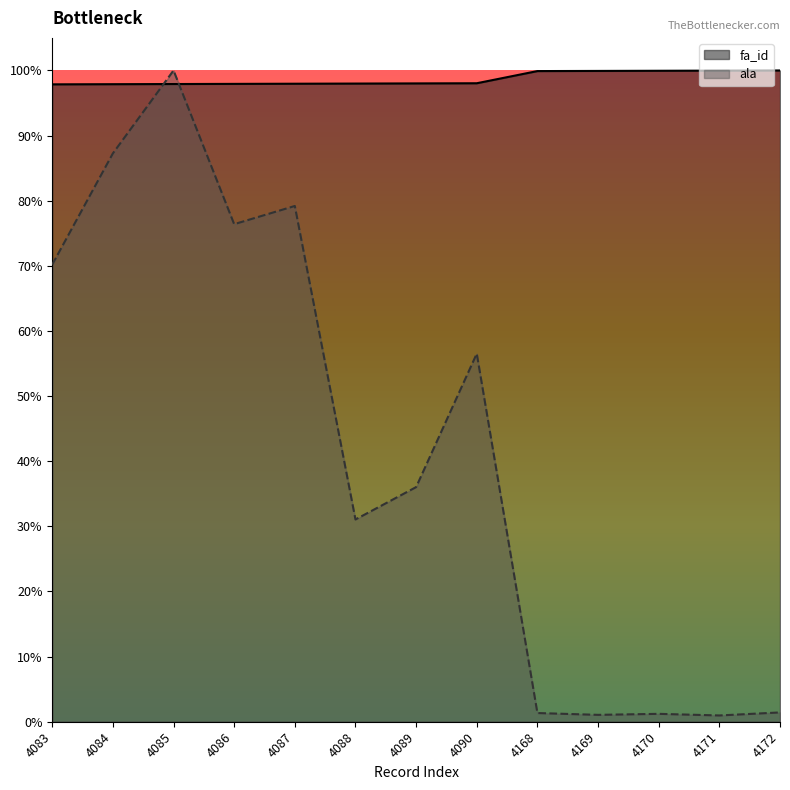

How many times do fa_id and ala cross each other?

2